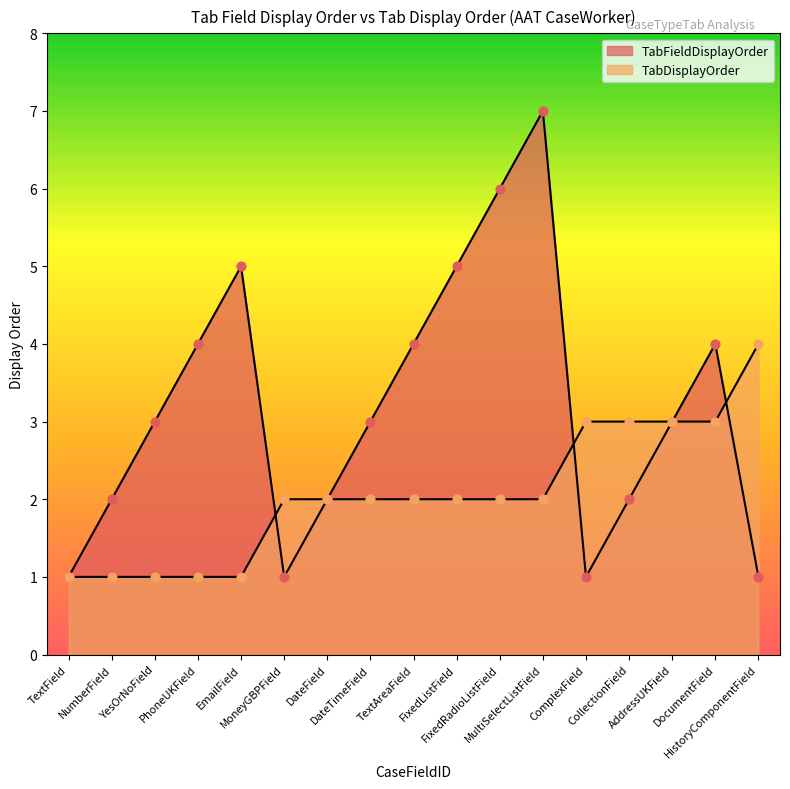

Is the value of TabFieldDisplayOrder at TextField greater than the value of TabDisplayOrder at MultiSelectListField?

No